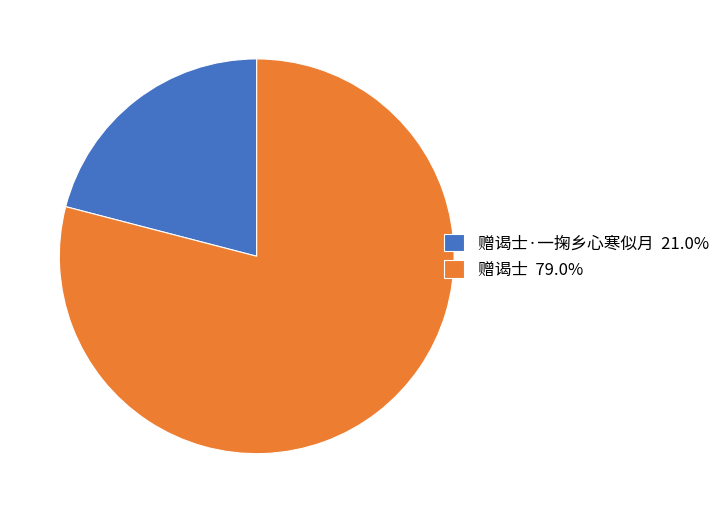

Is the sum of 赠谒士·一掬乡心寒似月 21.0% and 赠谒士 79.0% greater than half?

Yes